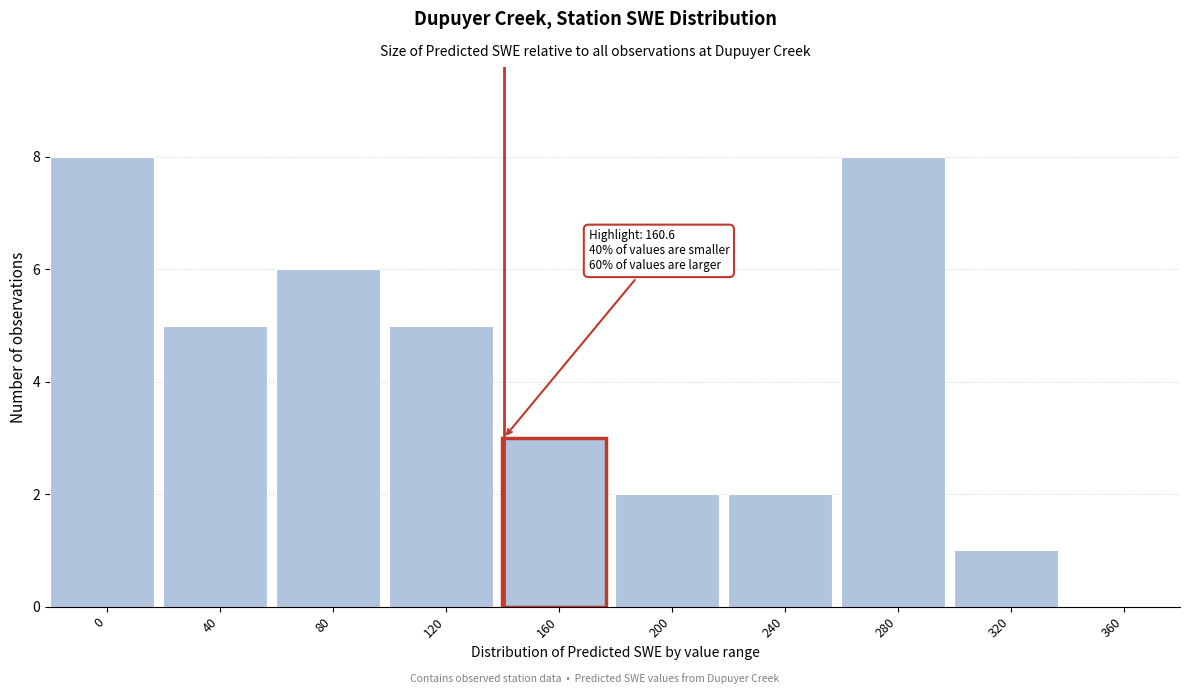

Reading right to left, what are all the values shown in this chart?

360=0	320=1	280=8	240=2	200=2	160=3	120=5	80=6	40=5	0=8